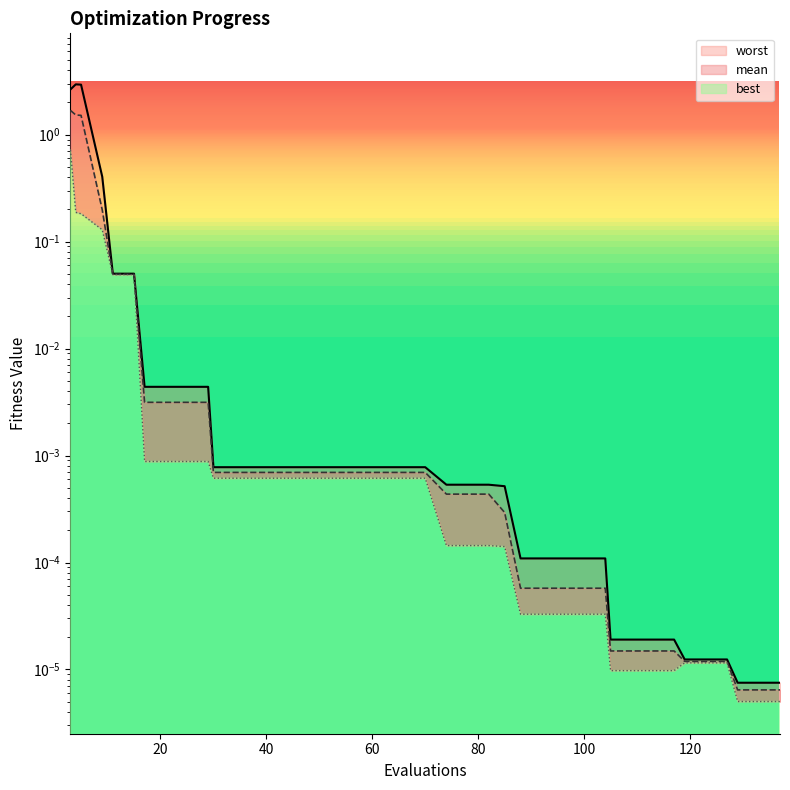

Which series has the largest range (max minus min)?

worst